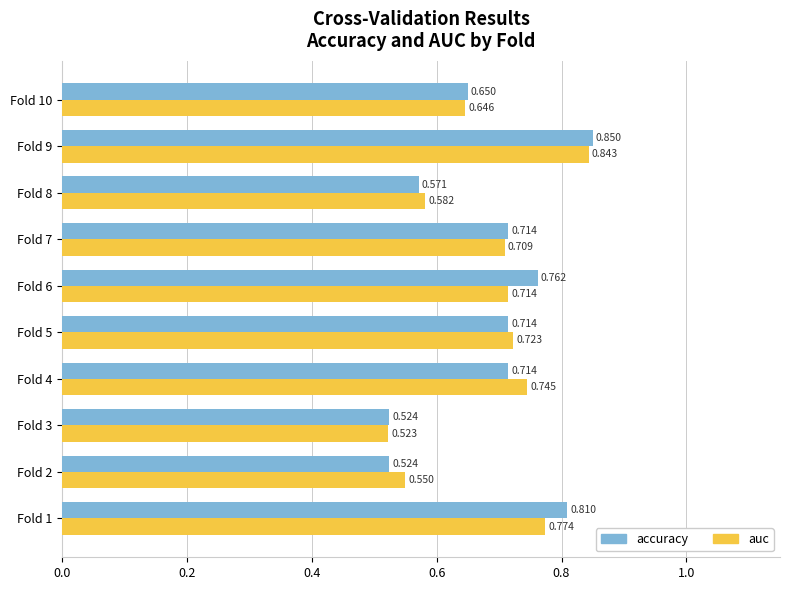

List the series in order of their peak value, lowest first.

auc, accuracy